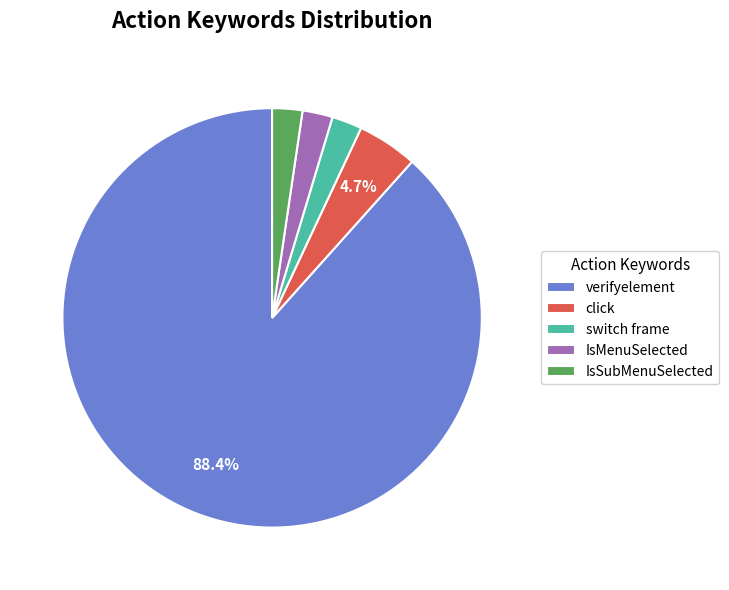

Count the number of slices in the pie.

5